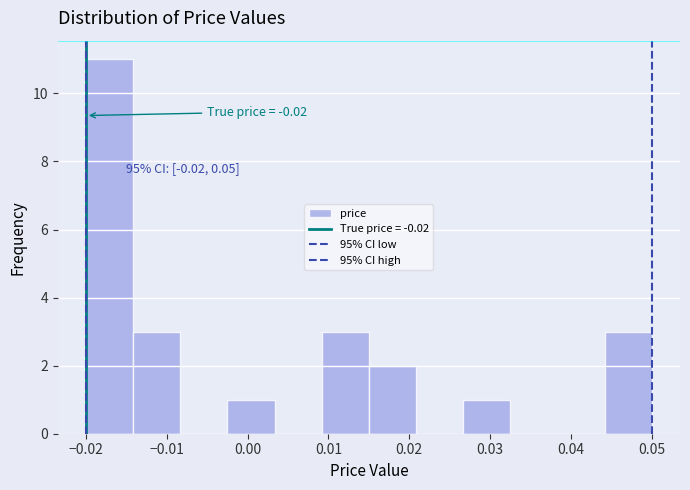

Which range on the x-axis has the tallest bar?

-0.020 to -0.014